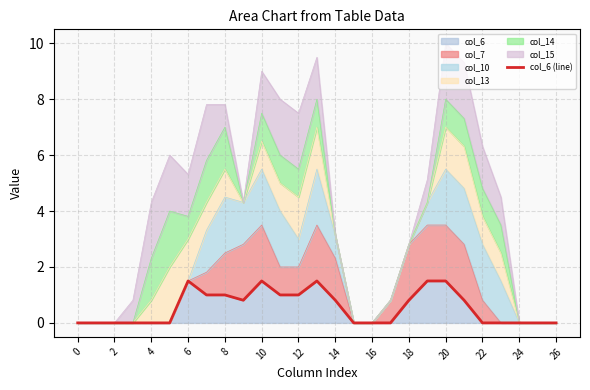

What is the maximum value for col_6?

1.5